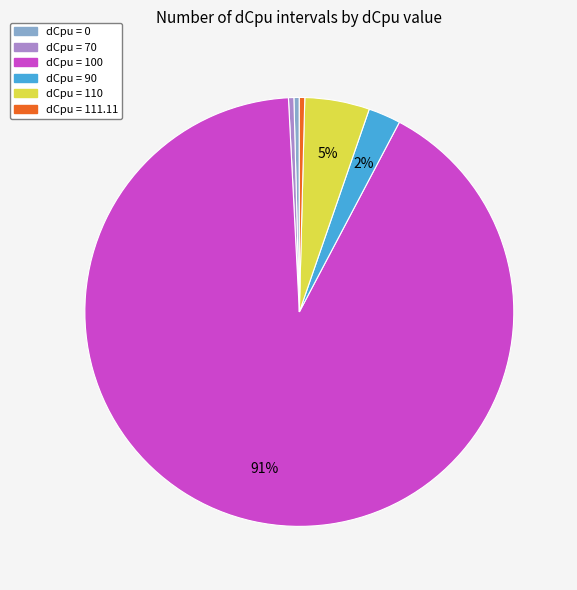

What is the largest slice in the pie chart?

dCpu = 100